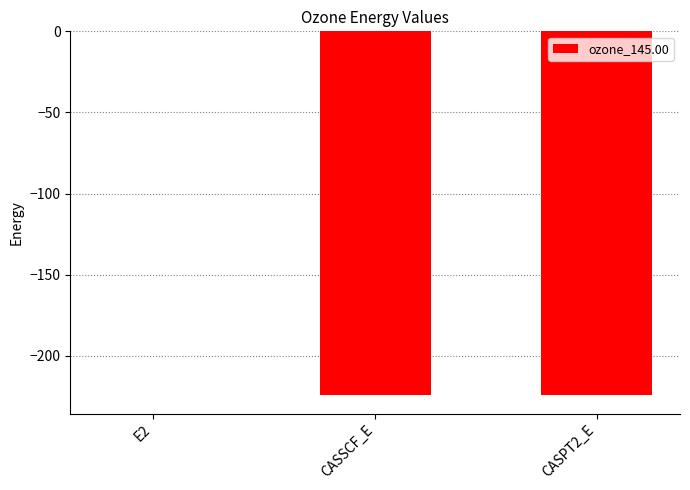

Count the number of values greater than -224.

1